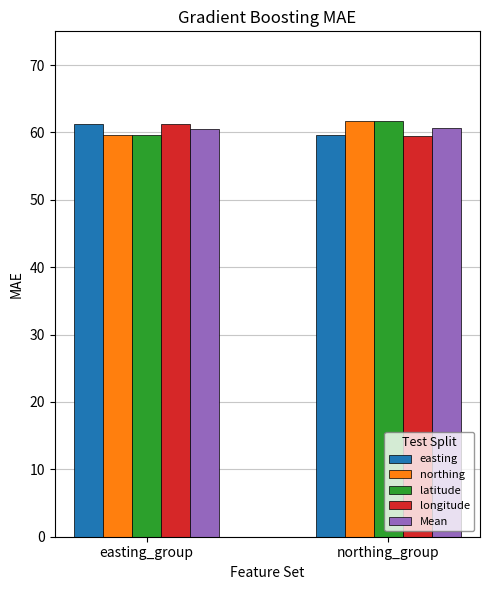

What is the smallest value displayed?

59.5